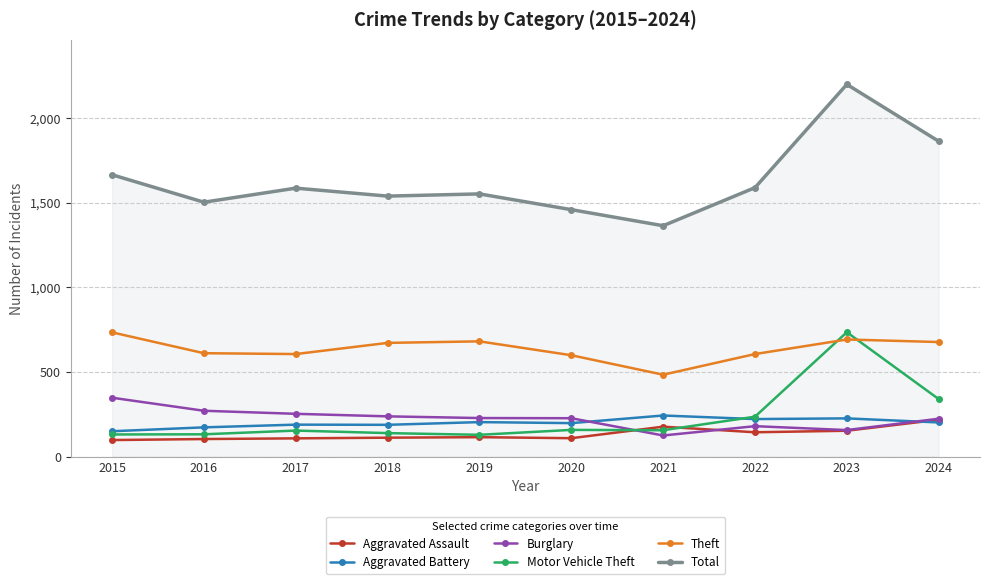

What is the sum of the Total values at 2022 and 2016?

3092